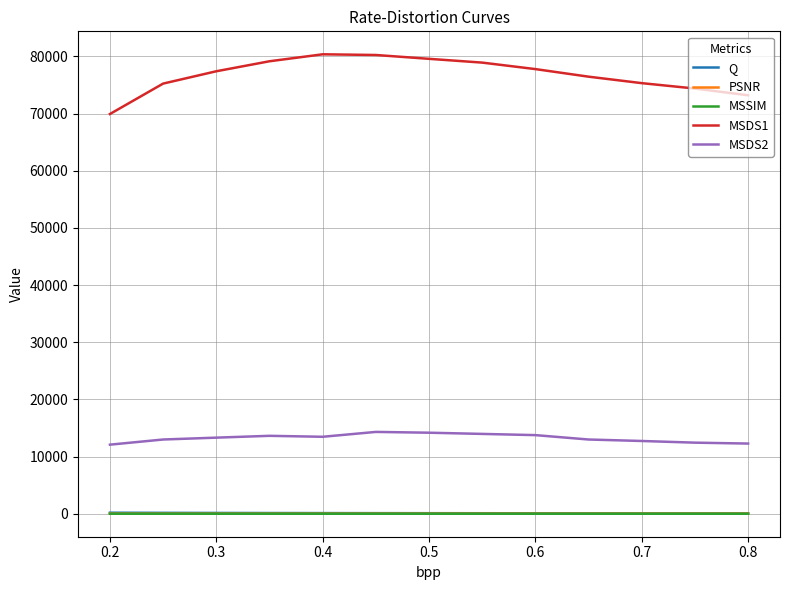

What is the highest value of the MSDS2 series?

14313.3